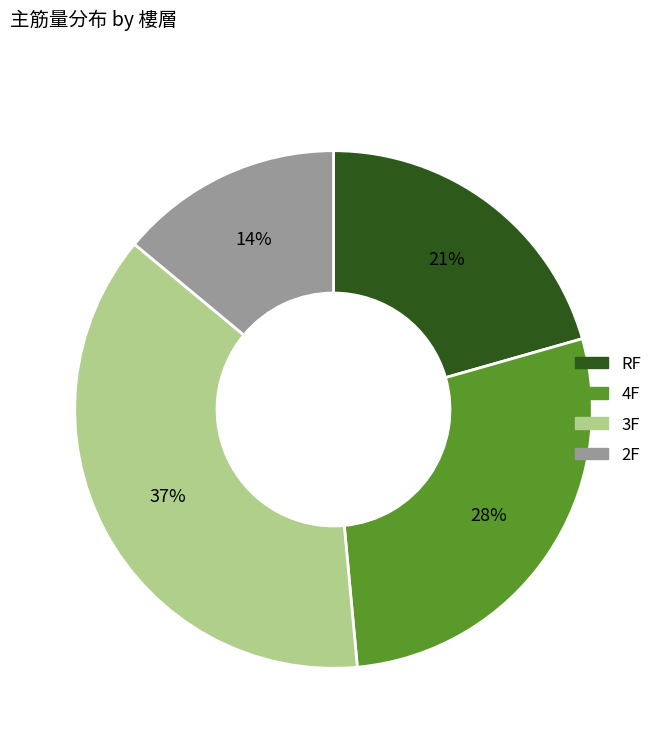

To the nearest percent, what percentage of the pie is 3F?

37%